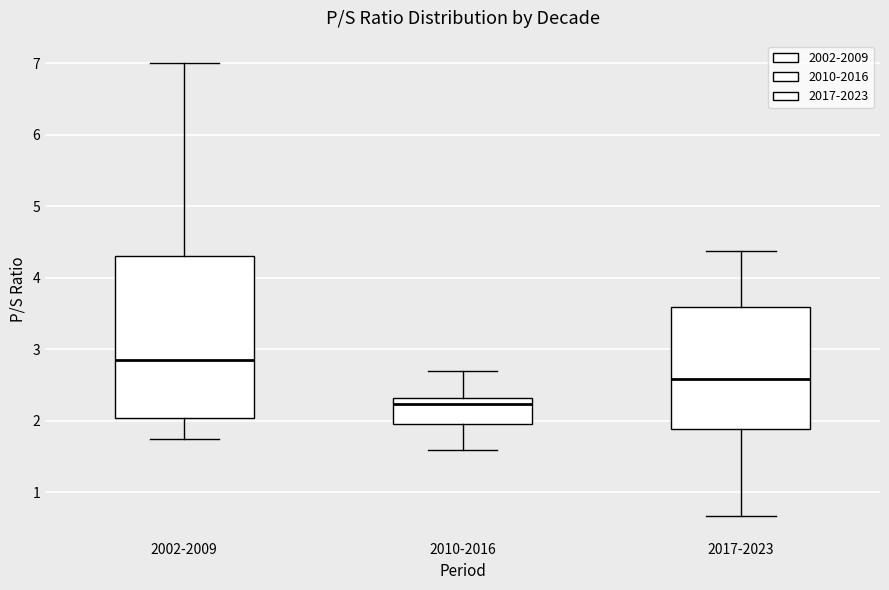

Which box has the highest median line?

2002-2009